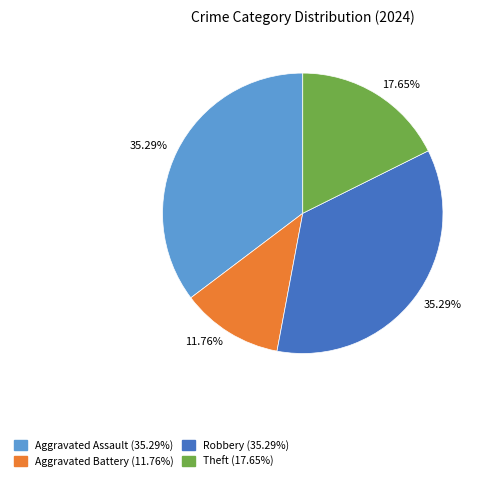

Is there a majority slice in this chart?

No